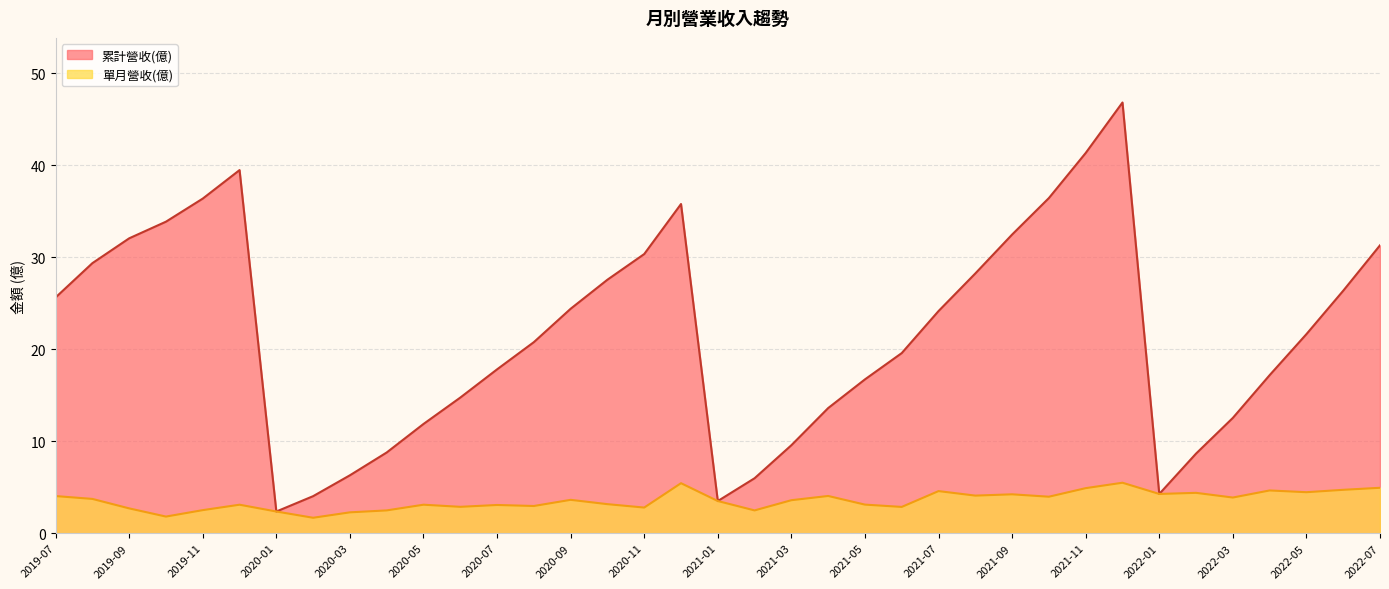

What is the difference between the second highest and minimum values in the 累計營收(億) series?

39.0